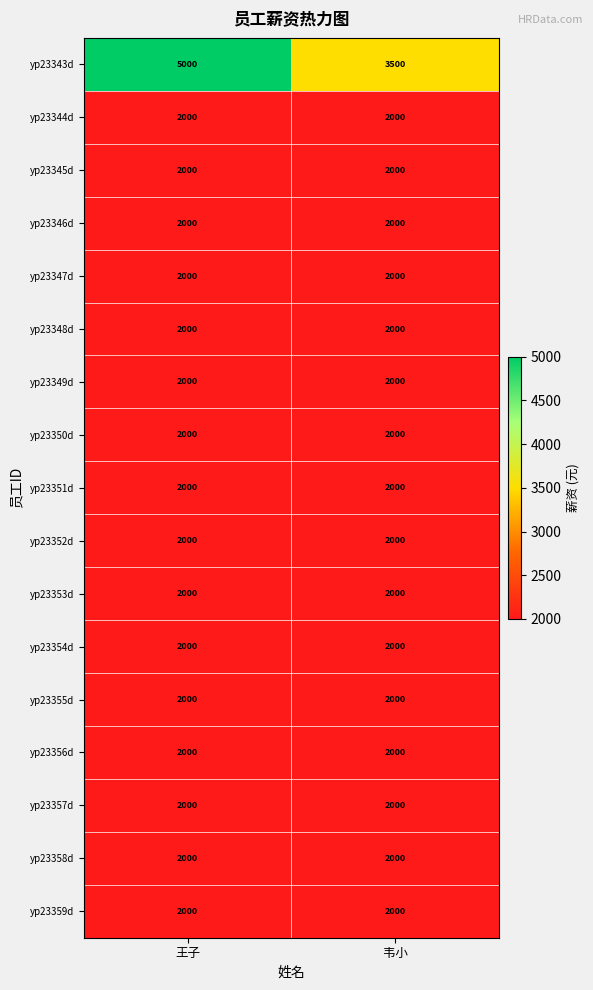

At how many categories does at least one series exceed 4079?

1